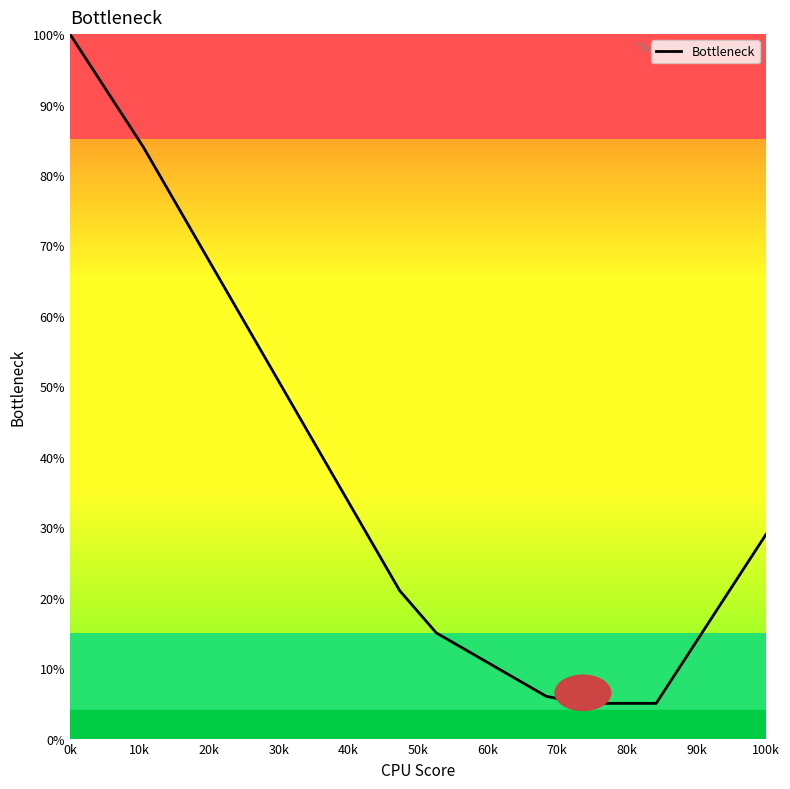

What is the sum of all values?

732